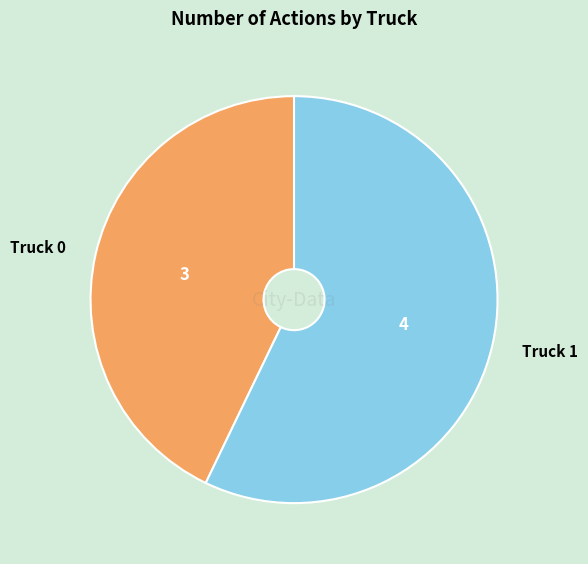

What is the majority slice?

Truck 1